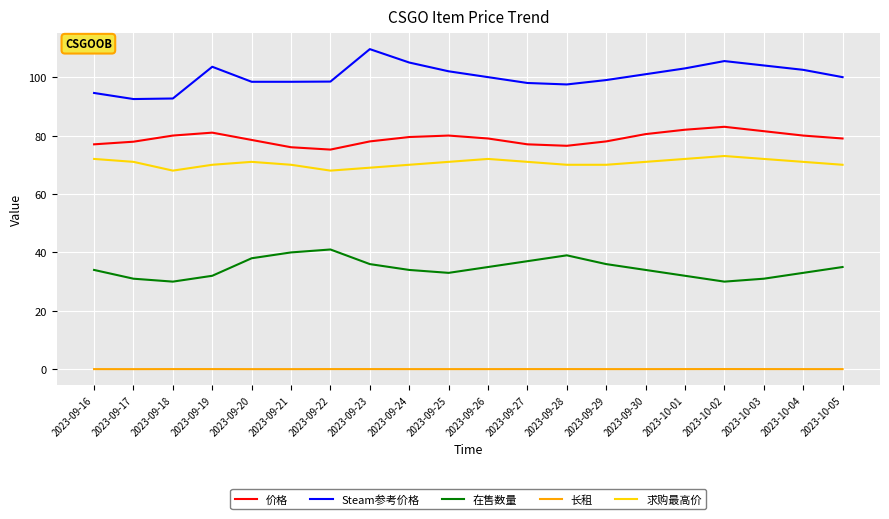

Which series has the largest total across all categories?

Steam参考价格